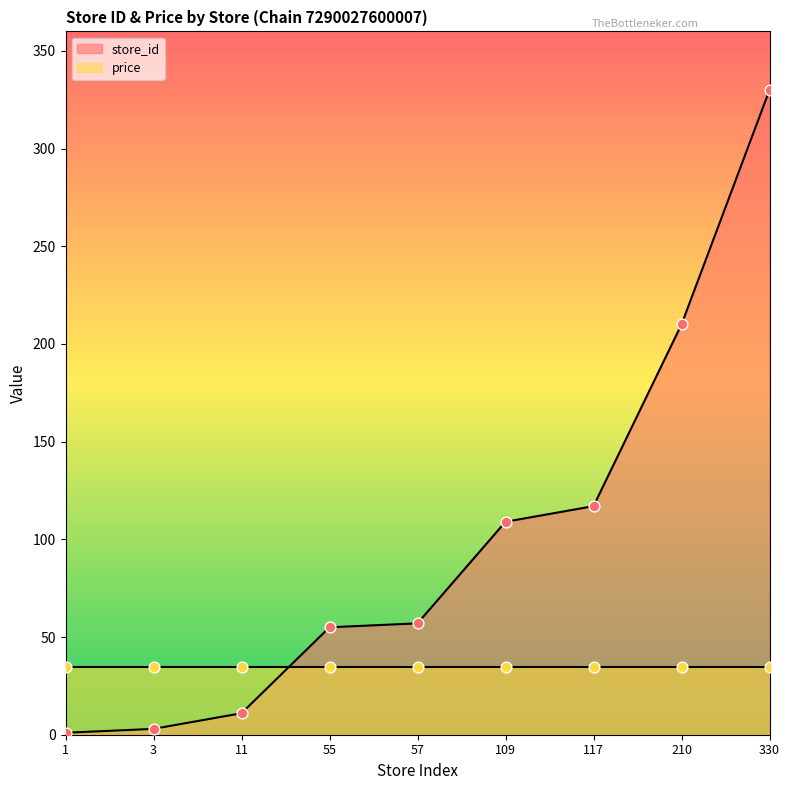

What is the change in value from 117 to 210?

+93